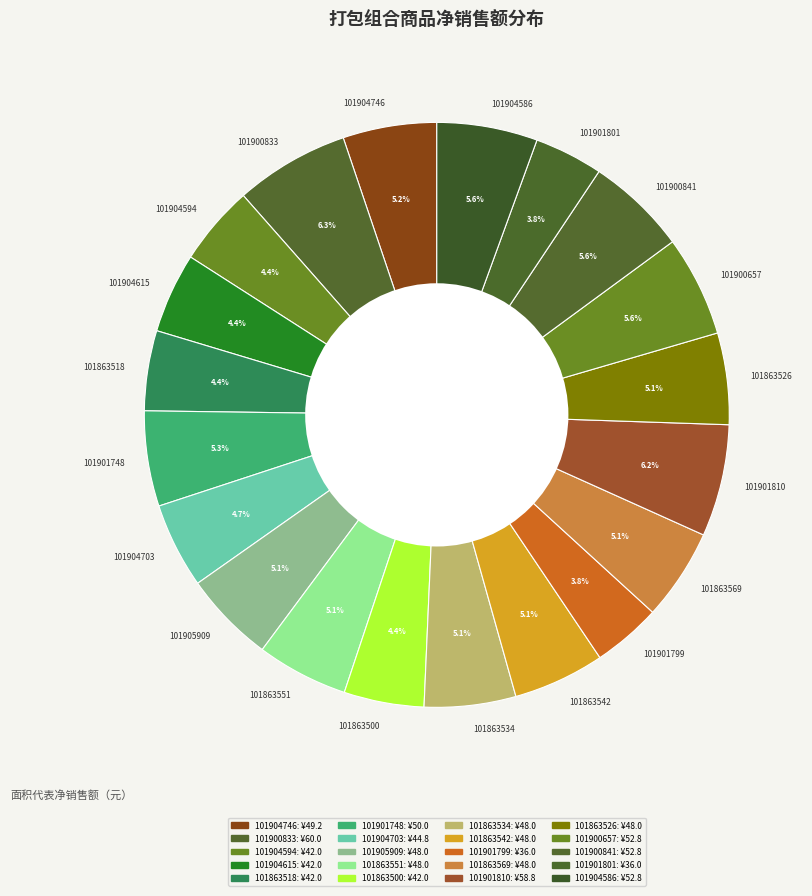

To the nearest percent, what is the combined percentage of 101900657 and 101904703?

10%